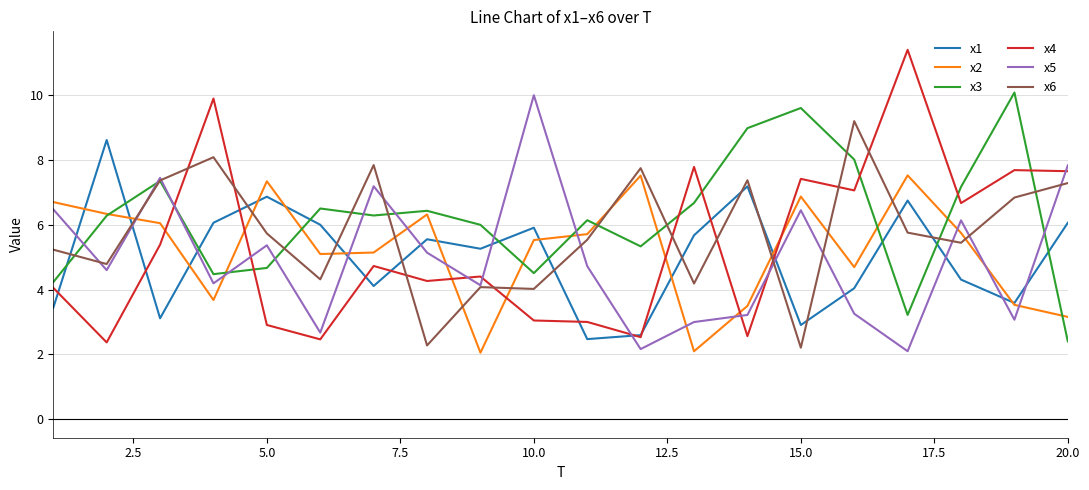

What is the minimum value for x6?

2.2